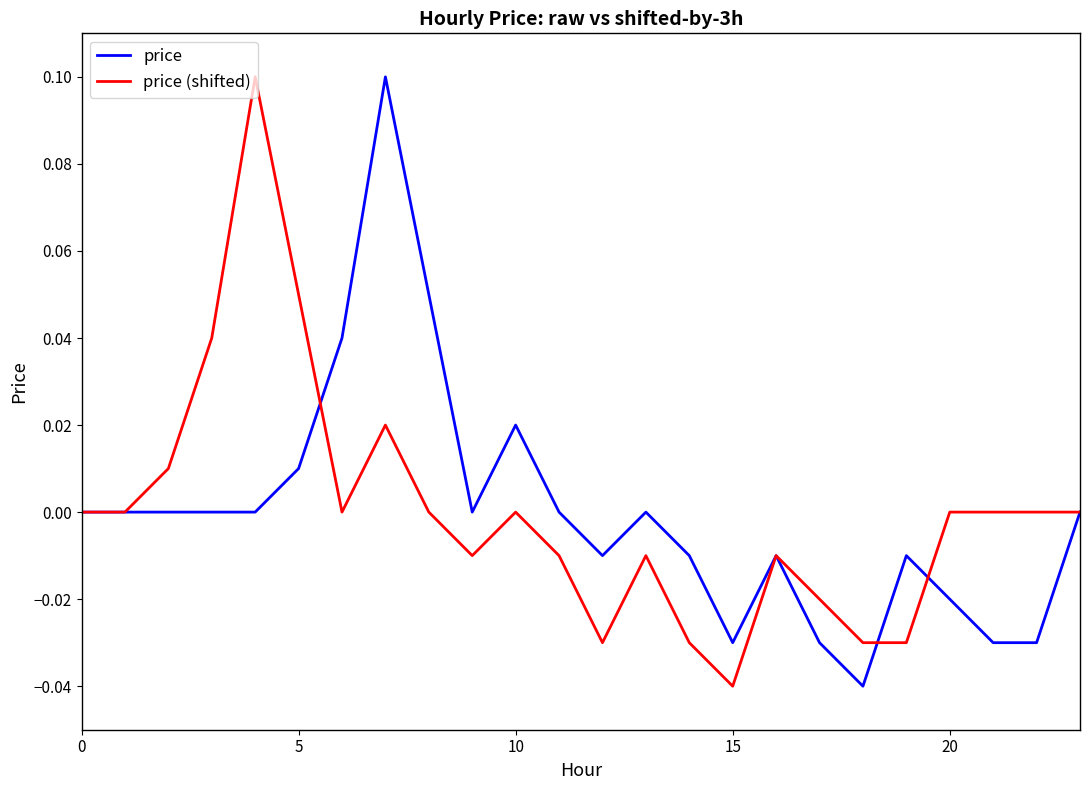

What are all the series names shown in the legend?

price, price (shifted)